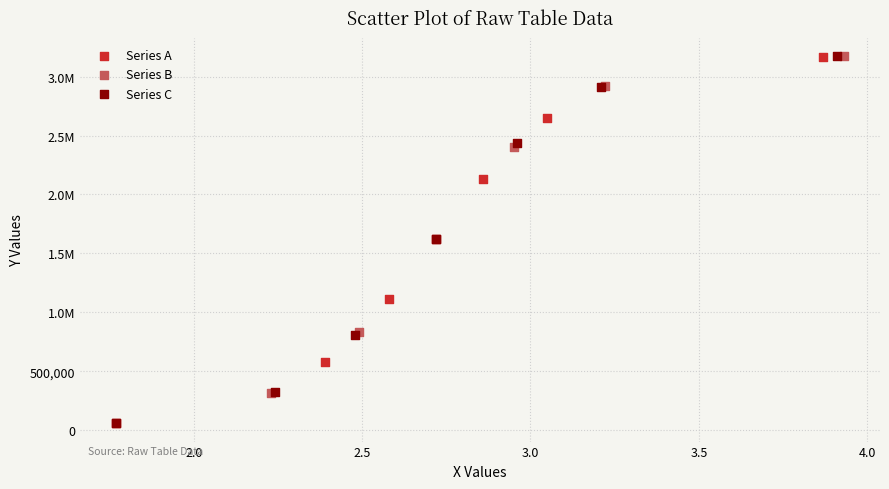

What are all the series names shown in the legend?

Series A, Series B, Series C